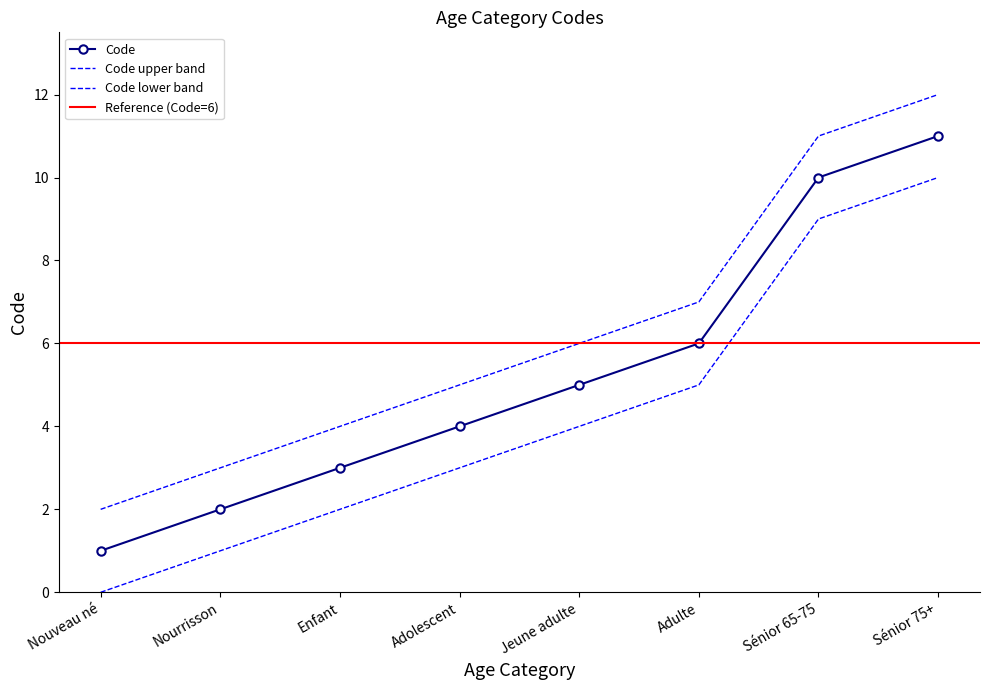

List the labels in order of value, smallest first.

Nouveau né, Nourrisson, Enfant, Adolescent, Jeune adulte, Adulte, Sénior 65-75, Sénior 75+